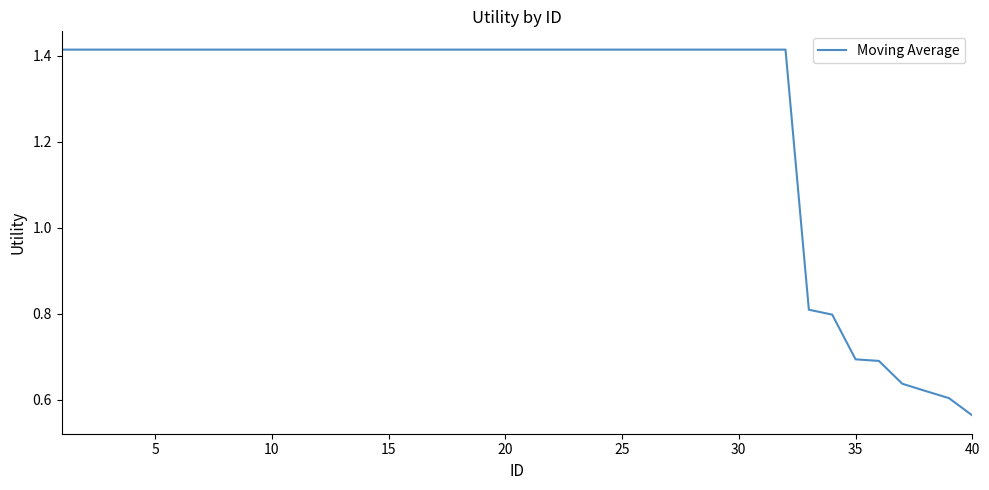

Does the chart have visible grid lines?

No